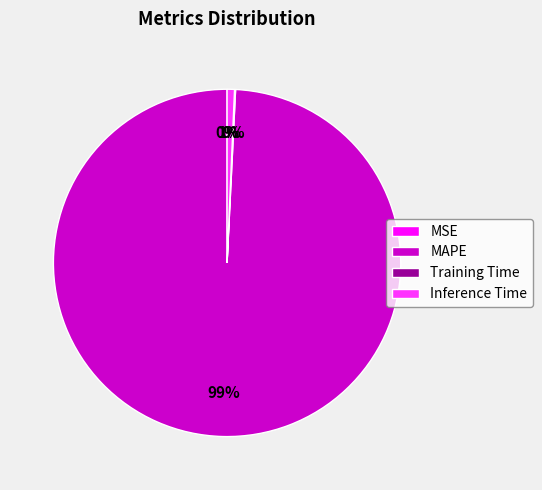

Is it true that Inference Time is 1% of the pie?

True